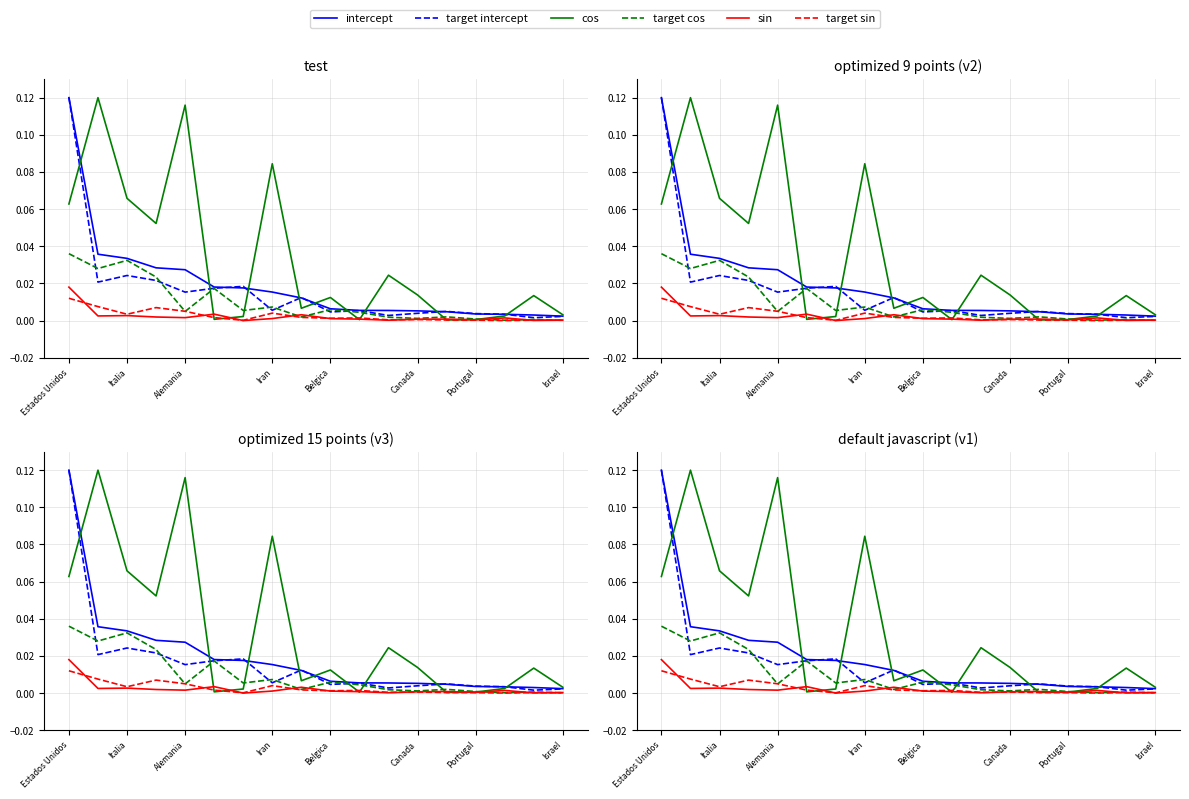

Rank the series at Canada from lowest to highest value.

target sin, sin, target cos, target intercept, intercept, cos